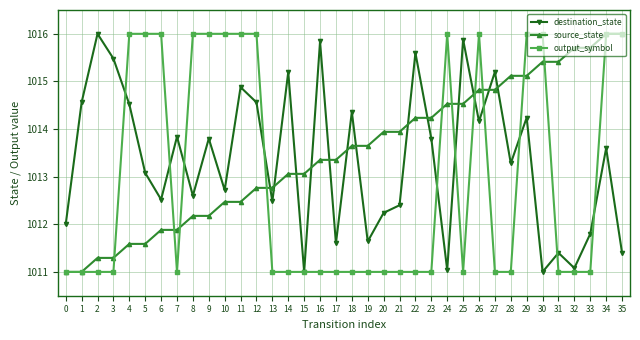

What value does the destination_state series have at 11?

1014.9